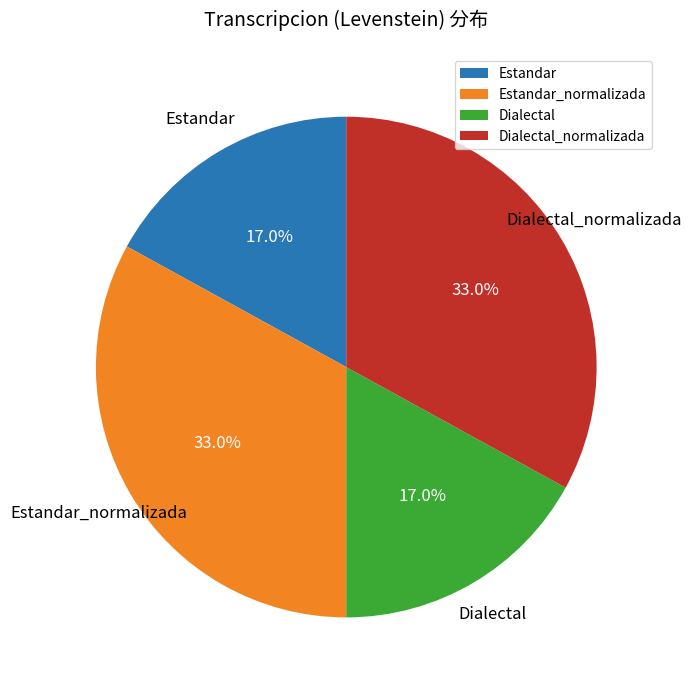

To the nearest percent, what portion does Dialectal represent?

17%